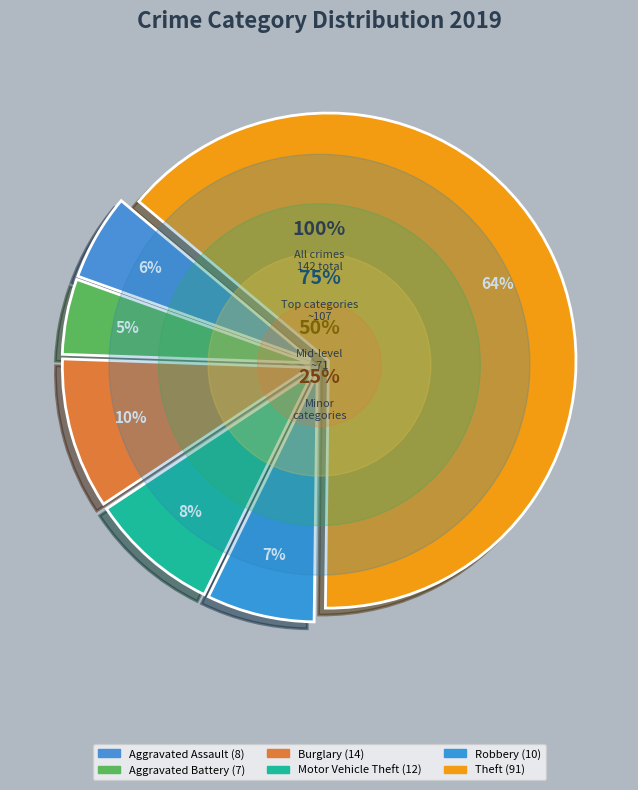

Combined, what portion of the pie is Aggravated Assault and Burglary?

15.5%